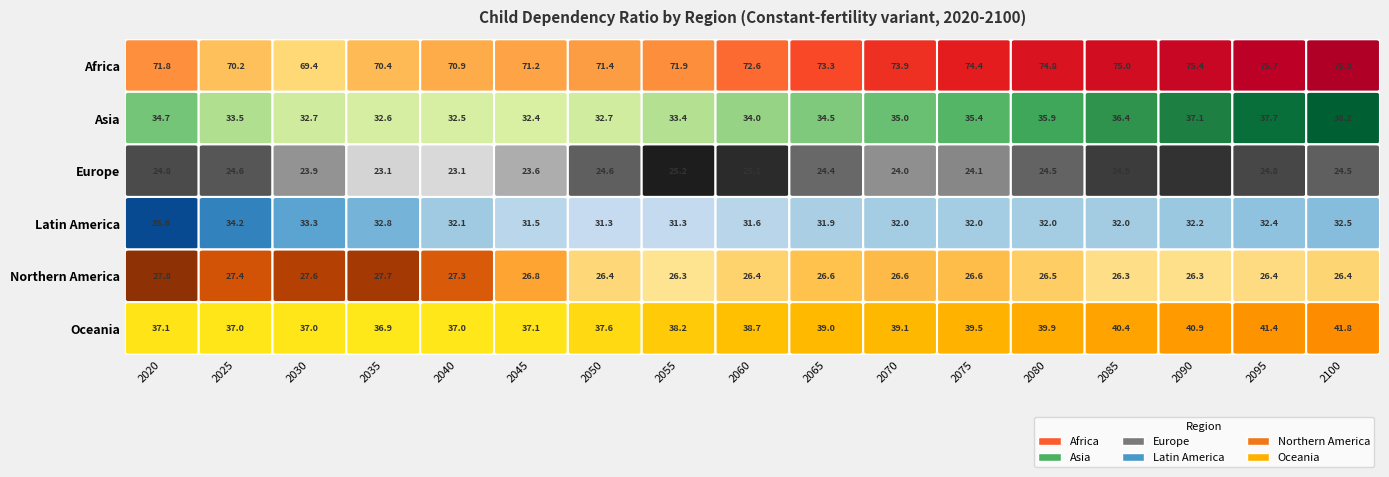

Which series has the largest total across all categories?

Africa